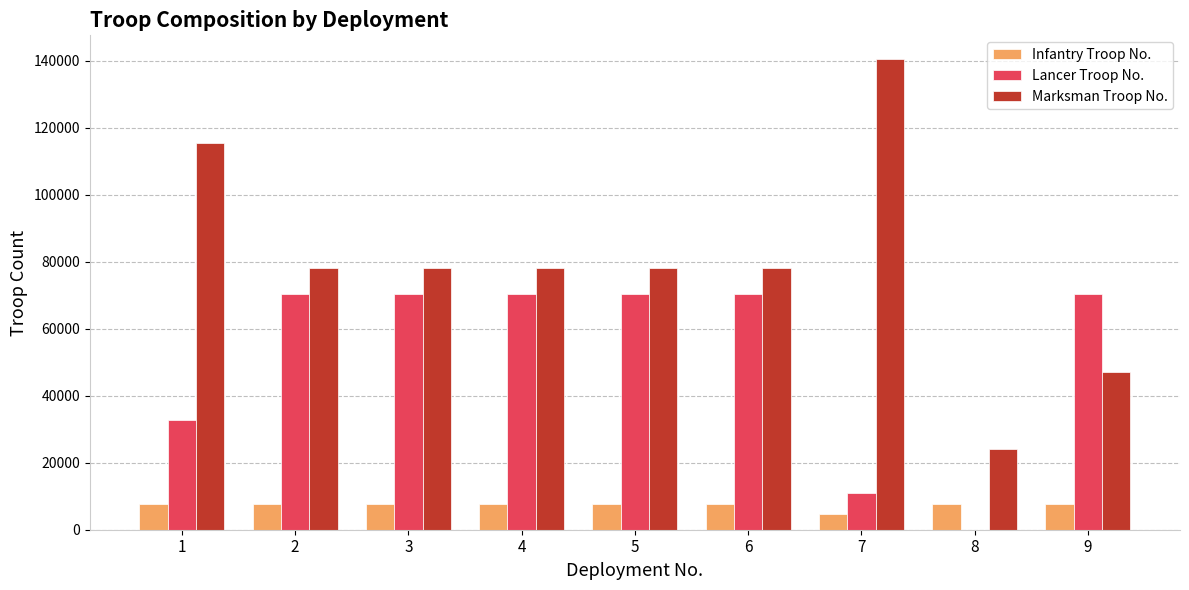

Reading left to right, transcribe all the data shown in this chart.

Infantry Troop No.: 7811	7811	7811	7811	7811	7811	4686	7811	7811
Lancer Troop No.: 32804	70294	70294	70294	70294	70294	10935	0	70294
Marksman Troop No.: 115595	78105	78105	78105	78105	78105	140589	24087	47100